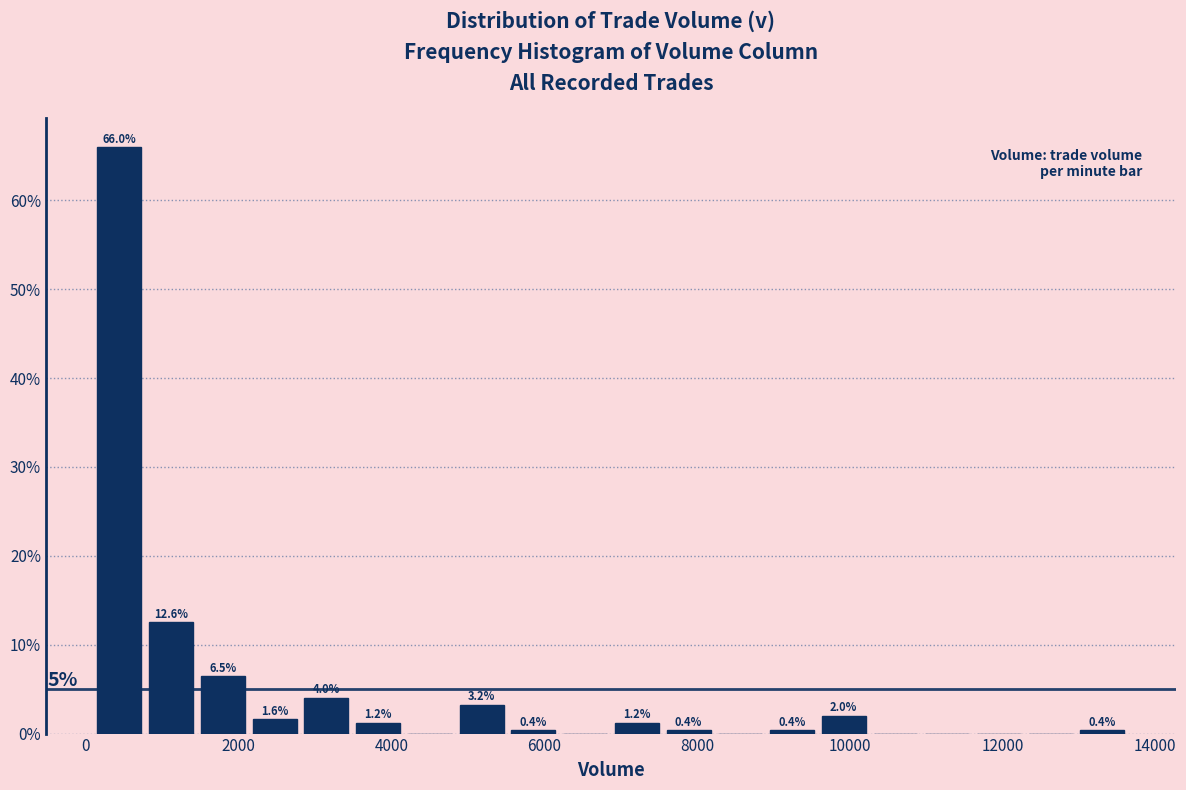

Read against the x-axis, roughly where is the centre of the tallest bar?

400